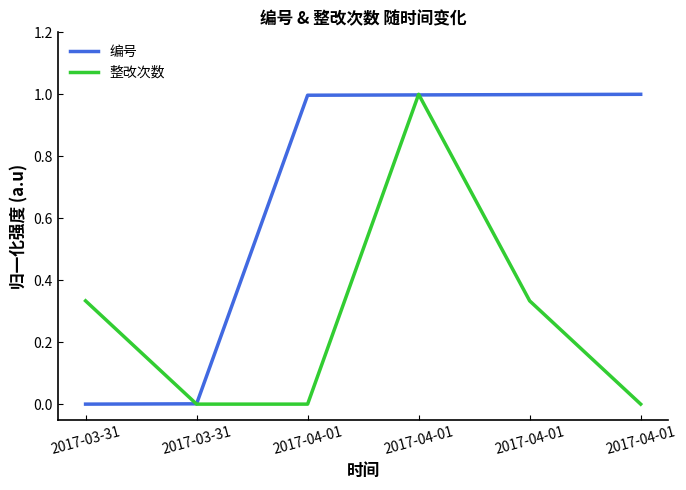

What is the difference between the second highest and second lowest values in the 编号 series?

1.0